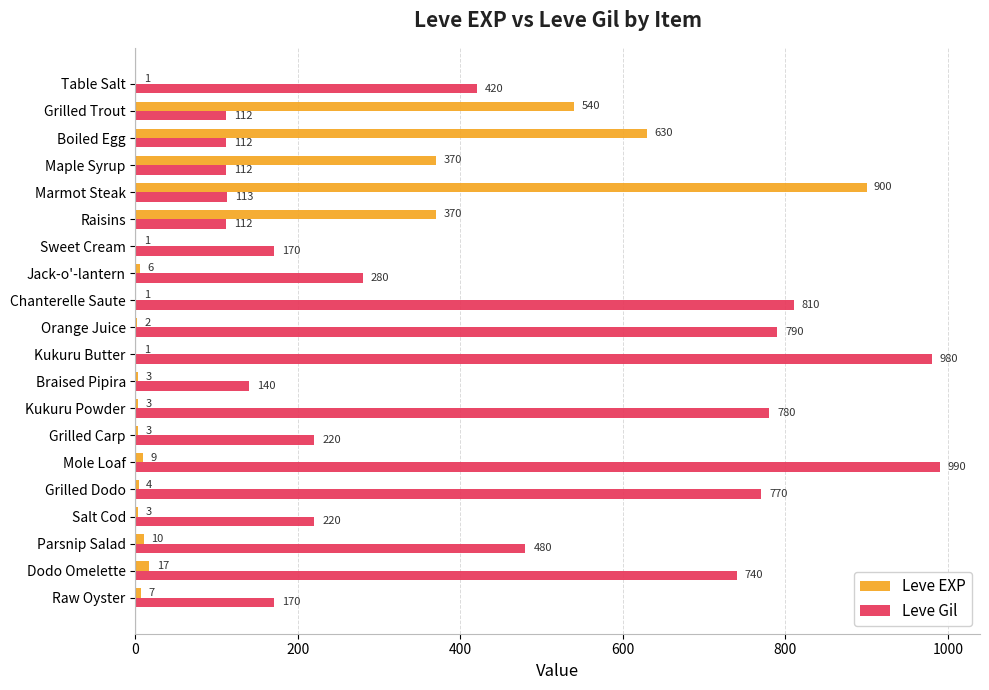

Between Maple Syrup and Marmot Steak, which series saw the biggest shift?

Leve EXP